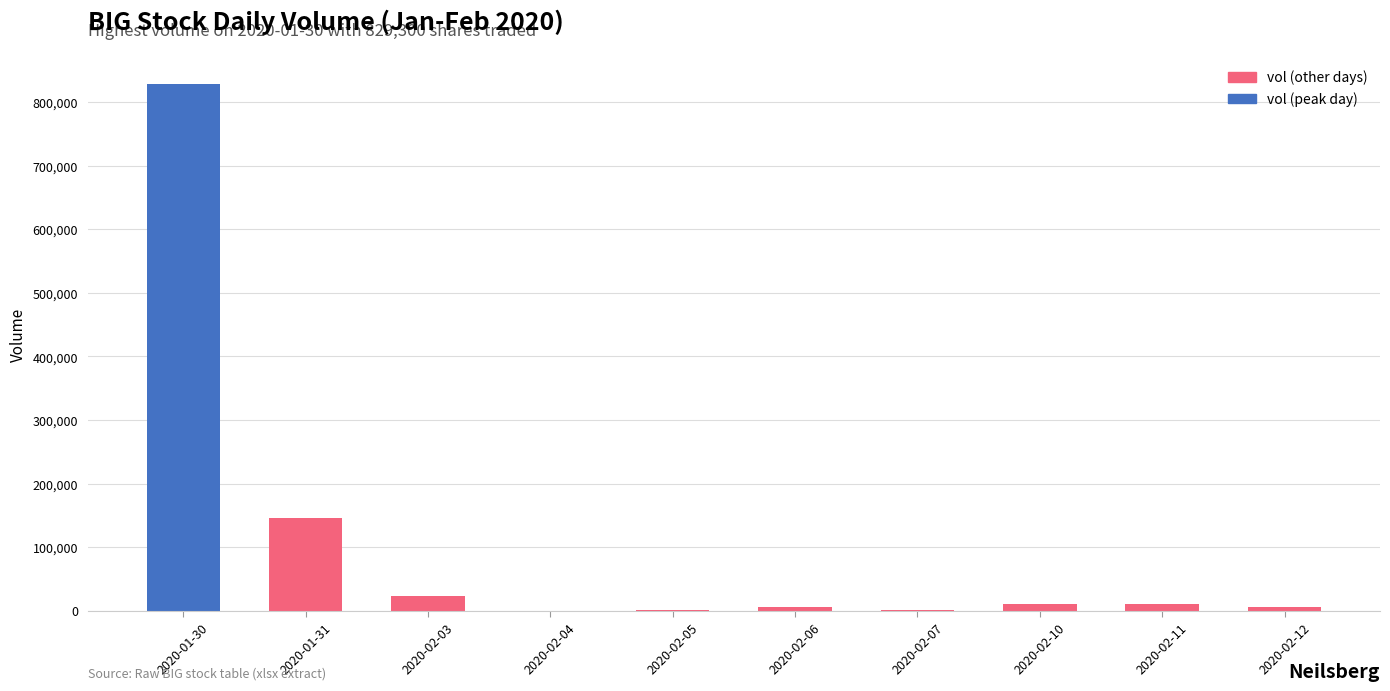

The chart shows a value of 10100 at 2020-02-10. True or false?

True